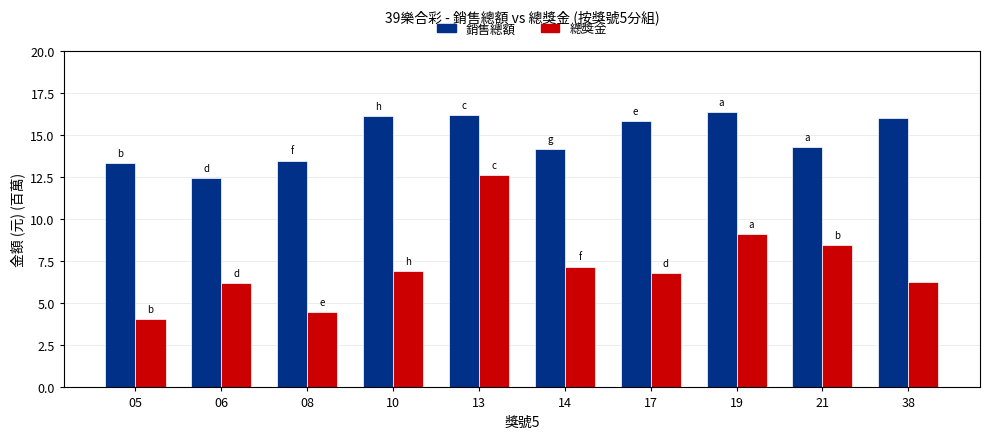

What is the value of the 總獎金 bar at the 1st from the left?

4.1